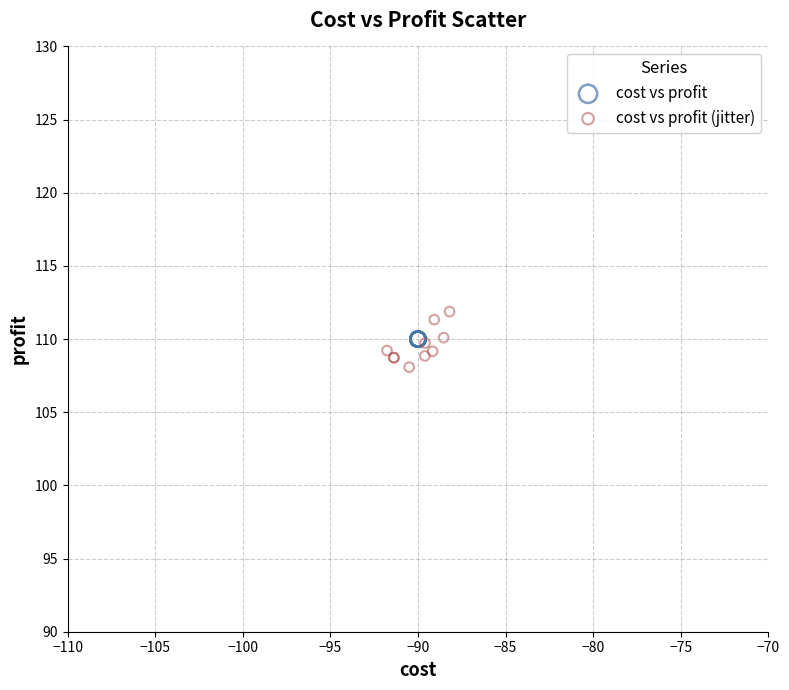

Which series contains the highest Y value?

cost vs profit (jitter)